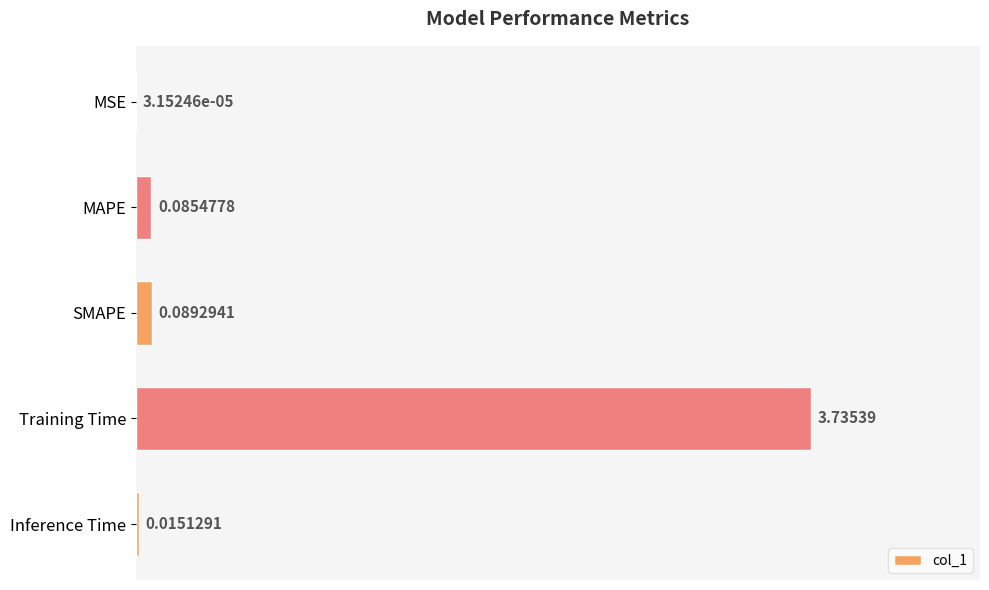

What is the change in value from MSE to SMAPE?

+0.1